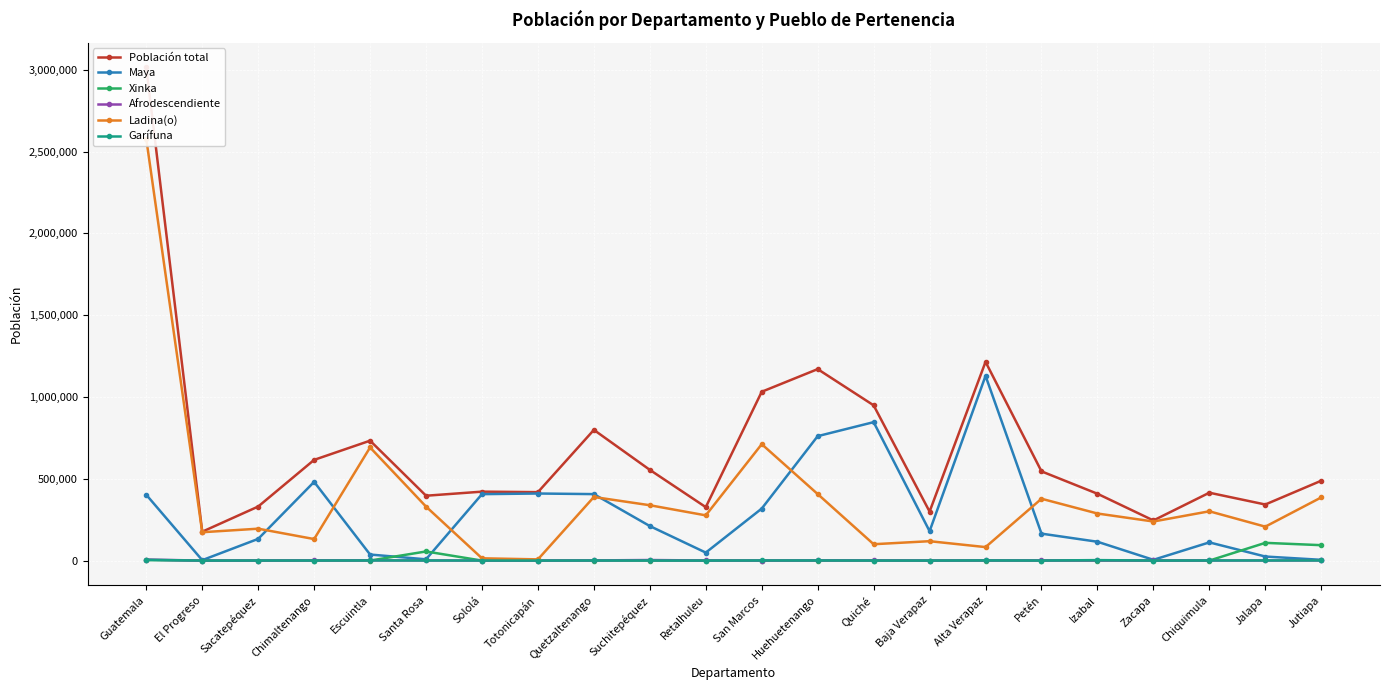

Which series ends up on top after the final intersection of Afrodescendiente and Garífuna?

Garífuna